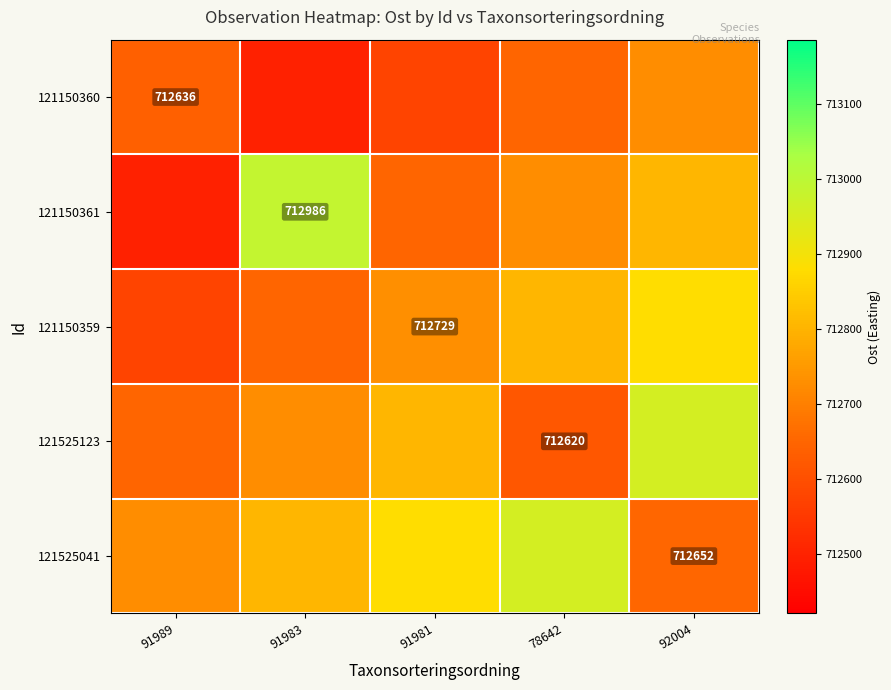

True or false: 121150361 has a value of 368868.8 at 91983.

False